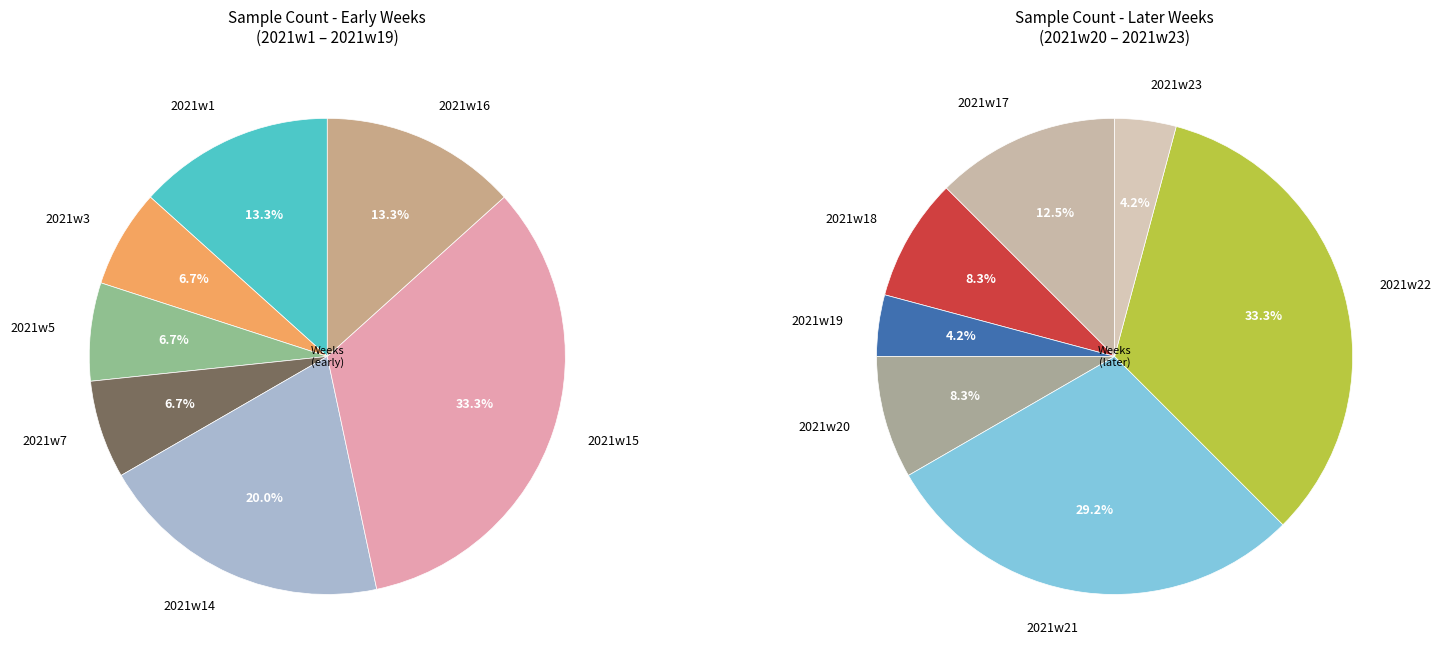

Does 2021w5 account for over 50% of the chart?

No